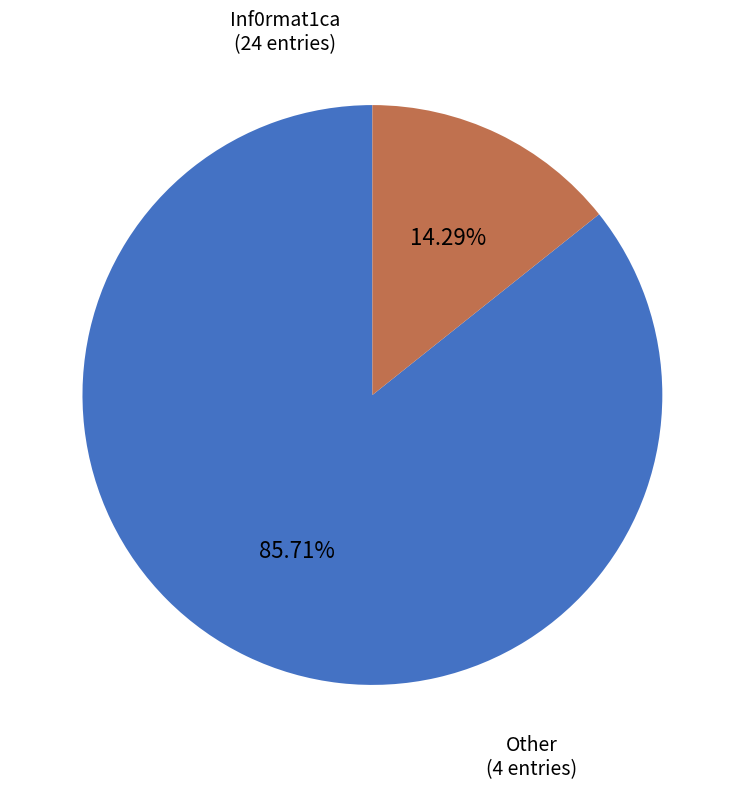

Does any single category account for the majority?

Yes